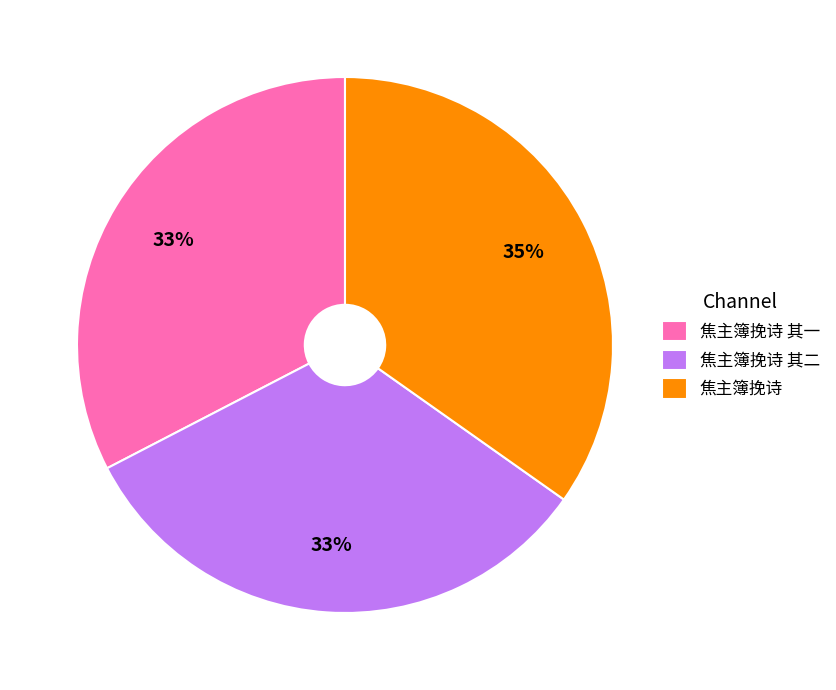

True or false: 焦主簿挽诗 accounts for 49% of the total.

False